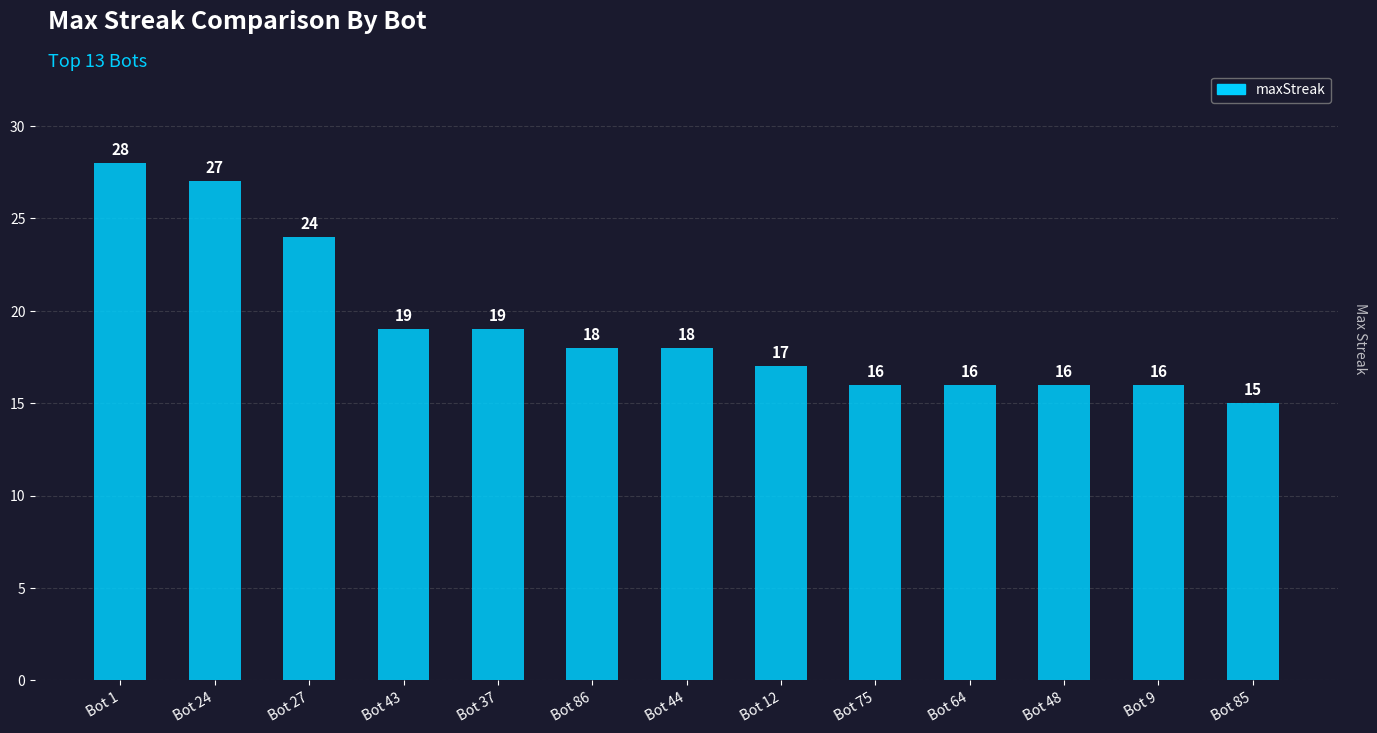

Which label corresponds to the smallest value in the chart?

Bot 85